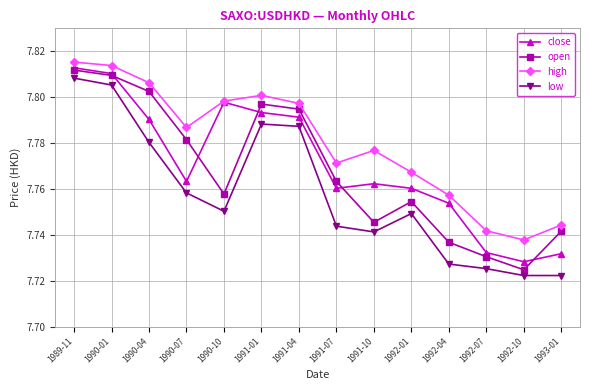

Does the chart display data point markers on the line(s)?

Yes